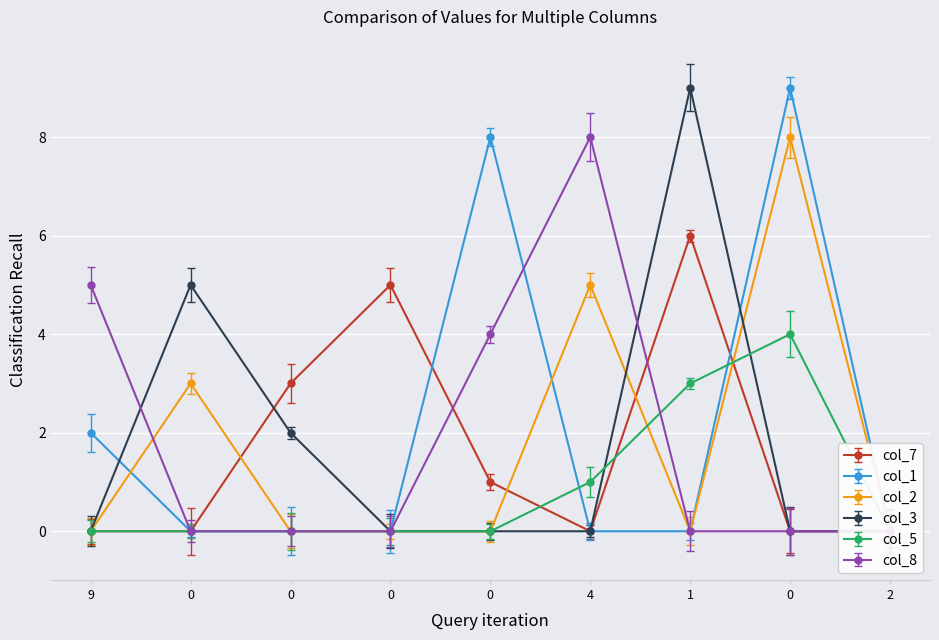

How many categories are shown in the chart?

9